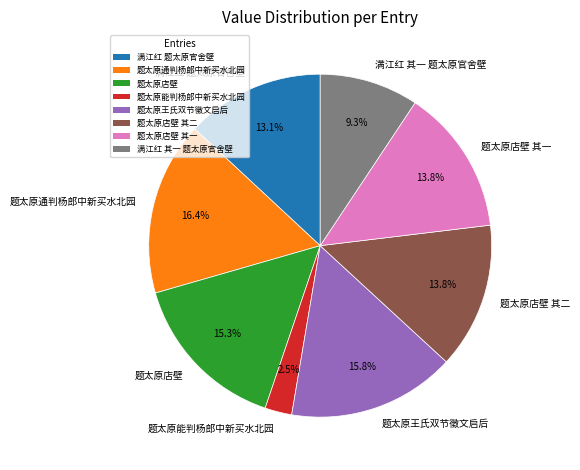

Which category has the biggest portion of the pie?

题太原通判杨郎中新买水北园